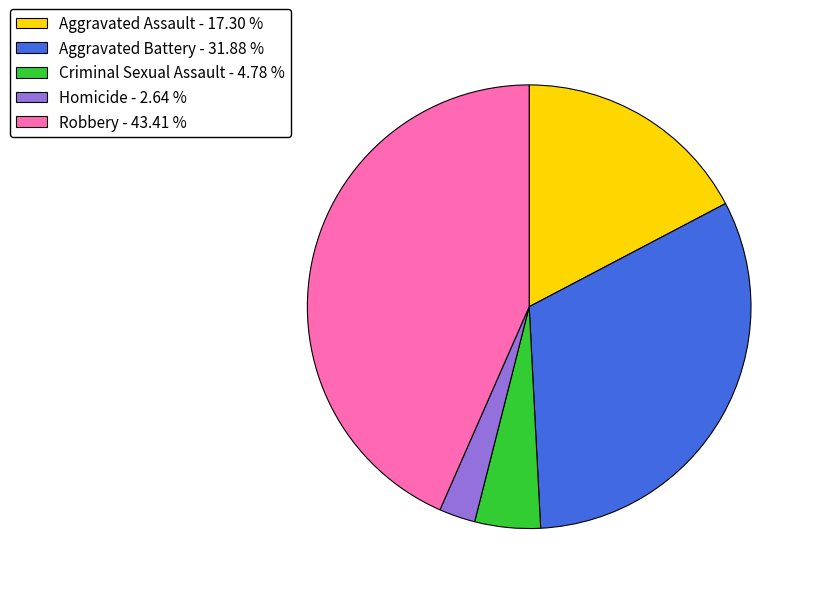

The Criminal Sexual Assault slice represents 5% of the pie. True or false?

True